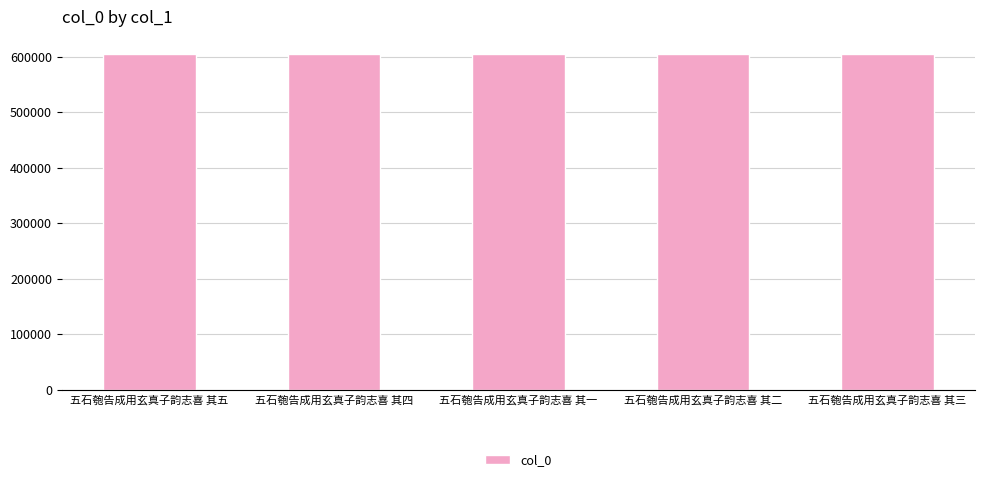

What is the change in value from 五石匏告成用玄真子韵志喜 其五 to 五石匏告成用玄真子韵志喜 其二?

-3